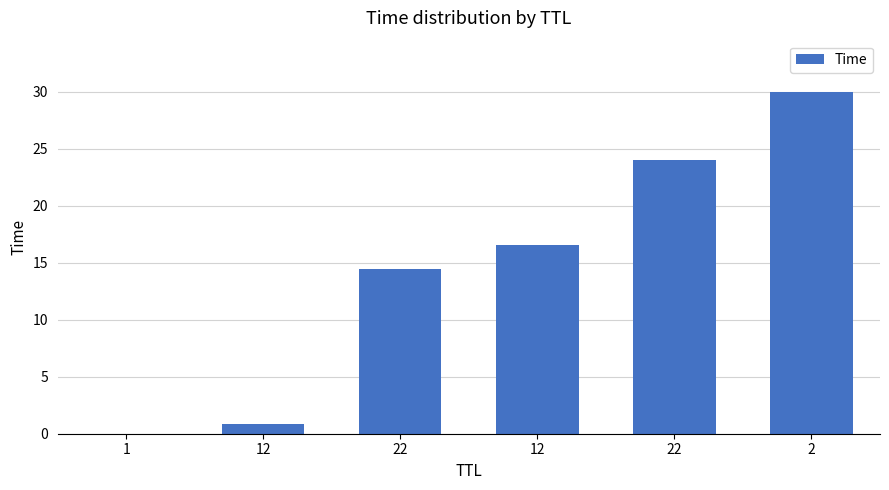

The chart shows a value of 28.3 at 12. True or false?

False